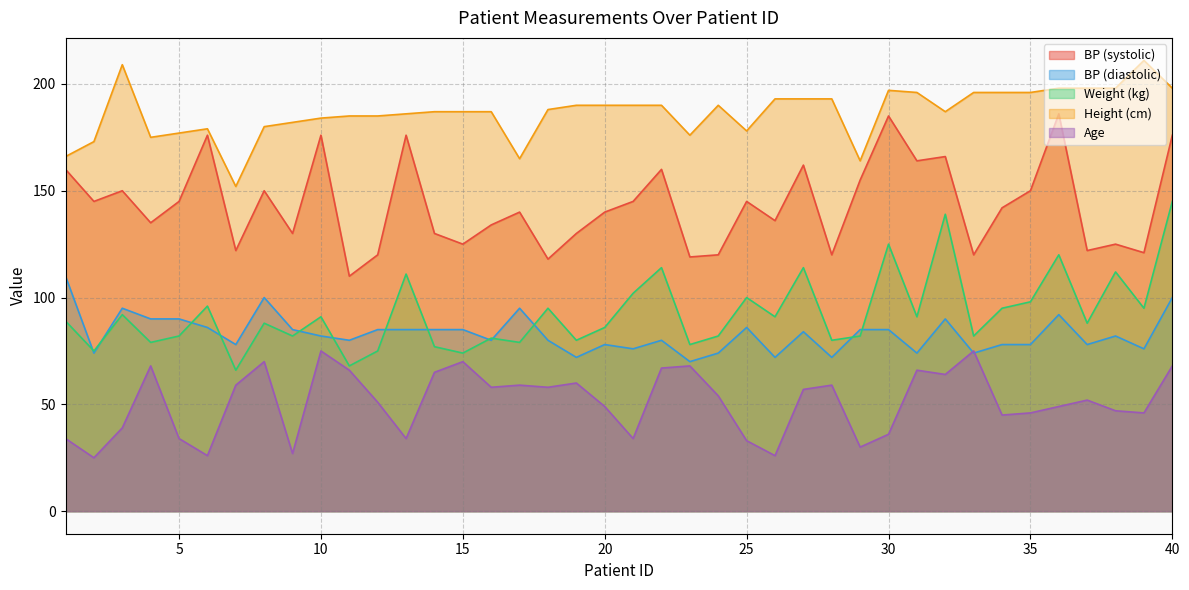

How many times do Age and BP (diastolic) cross each other?

2